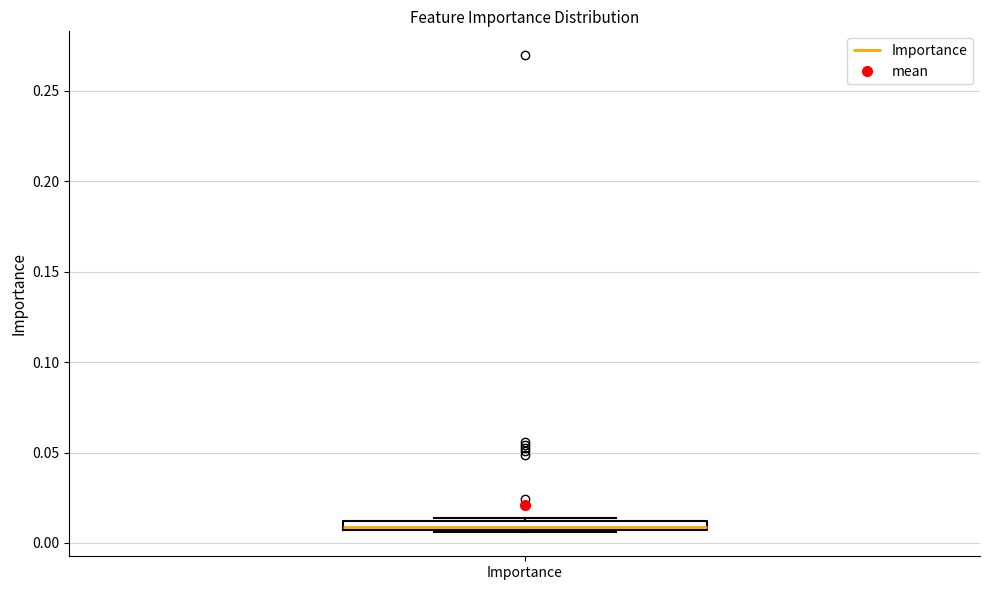

Where is the upper edge of the box for Importance on the y-axis? The values are not printed on the chart, so give them approximately, as read against the axis.

0.010